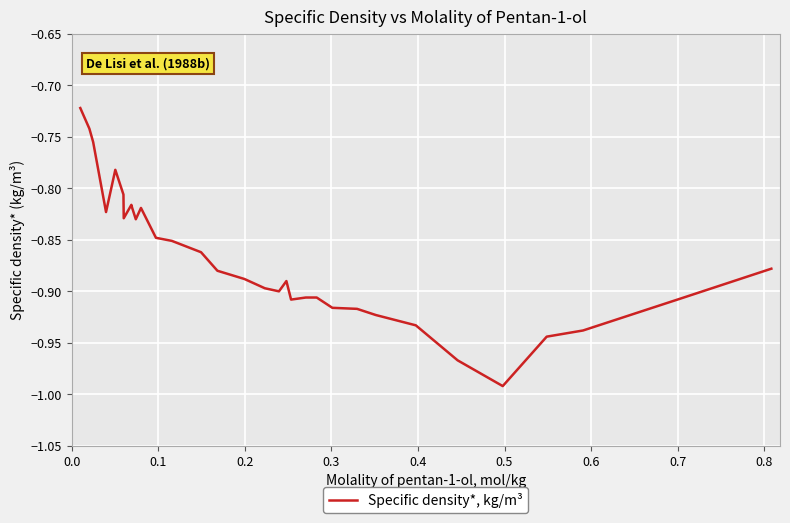

What is the difference between the maximum and minimum values?

0.3